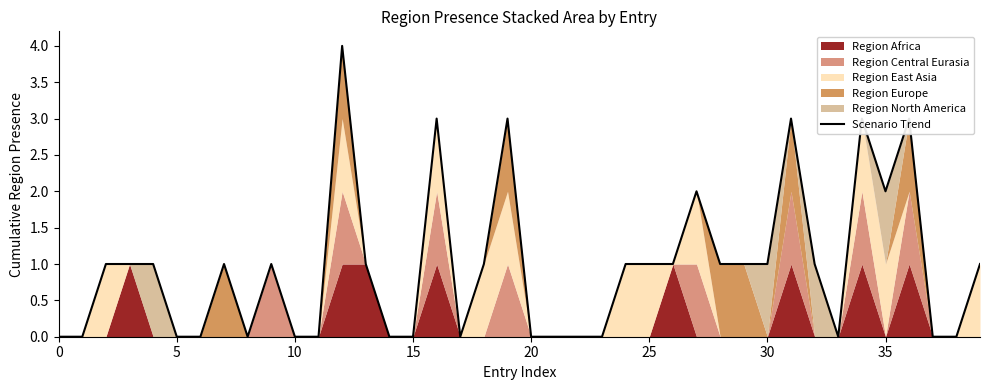

How many lines are shown in the chart?

1